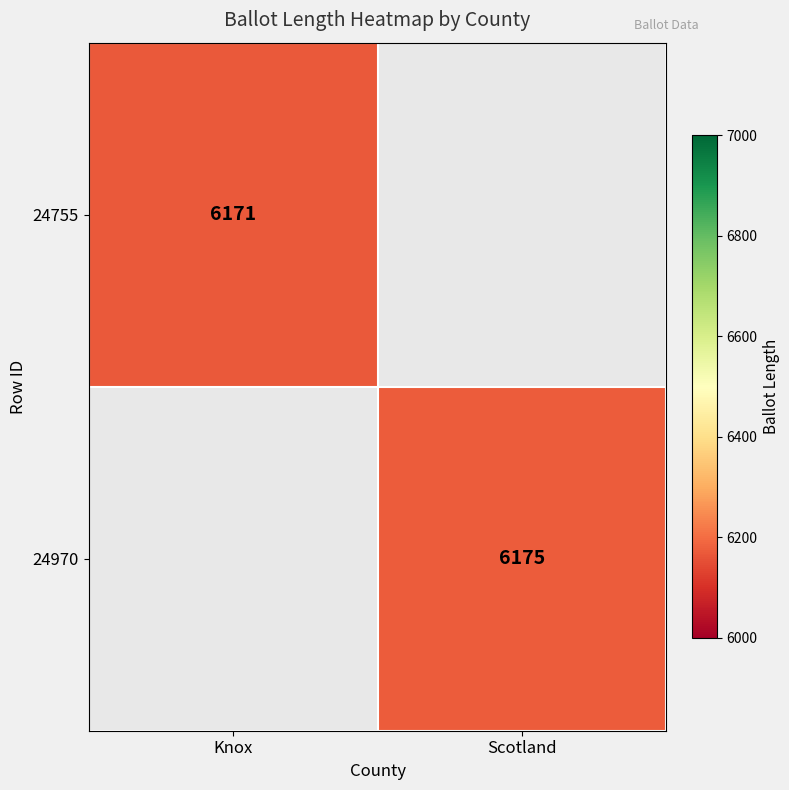

What is the greatest value displayed?

6175.0